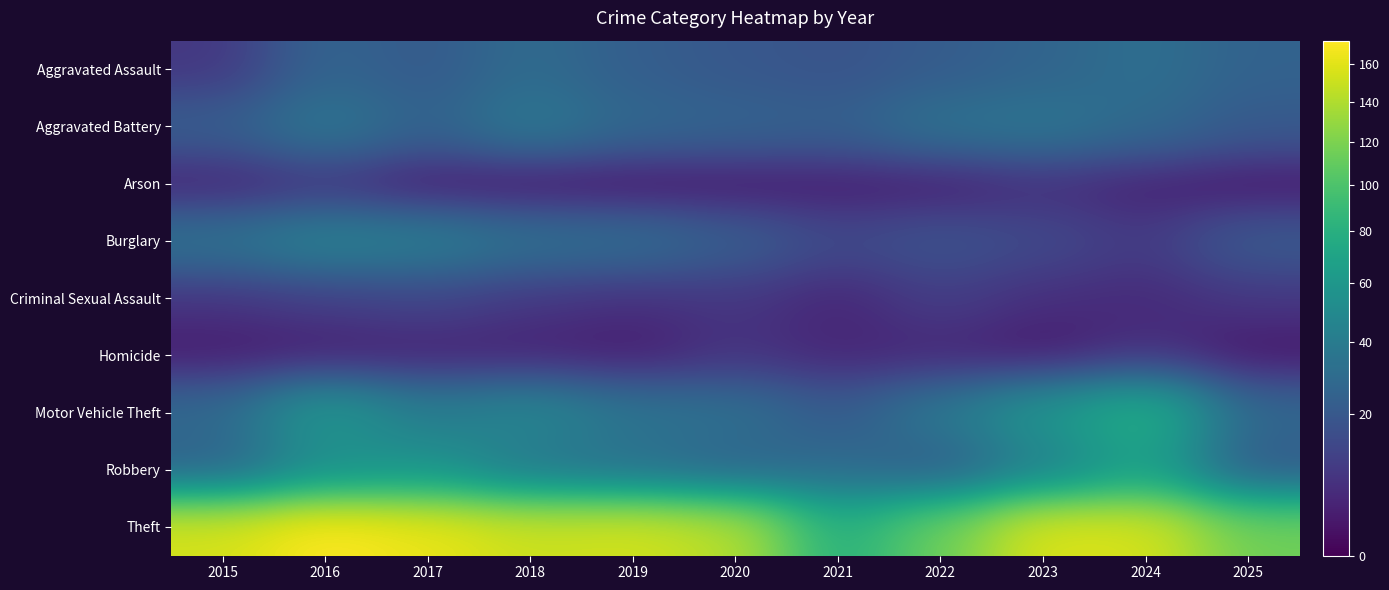

Which series has the largest total across all categories?

Theft